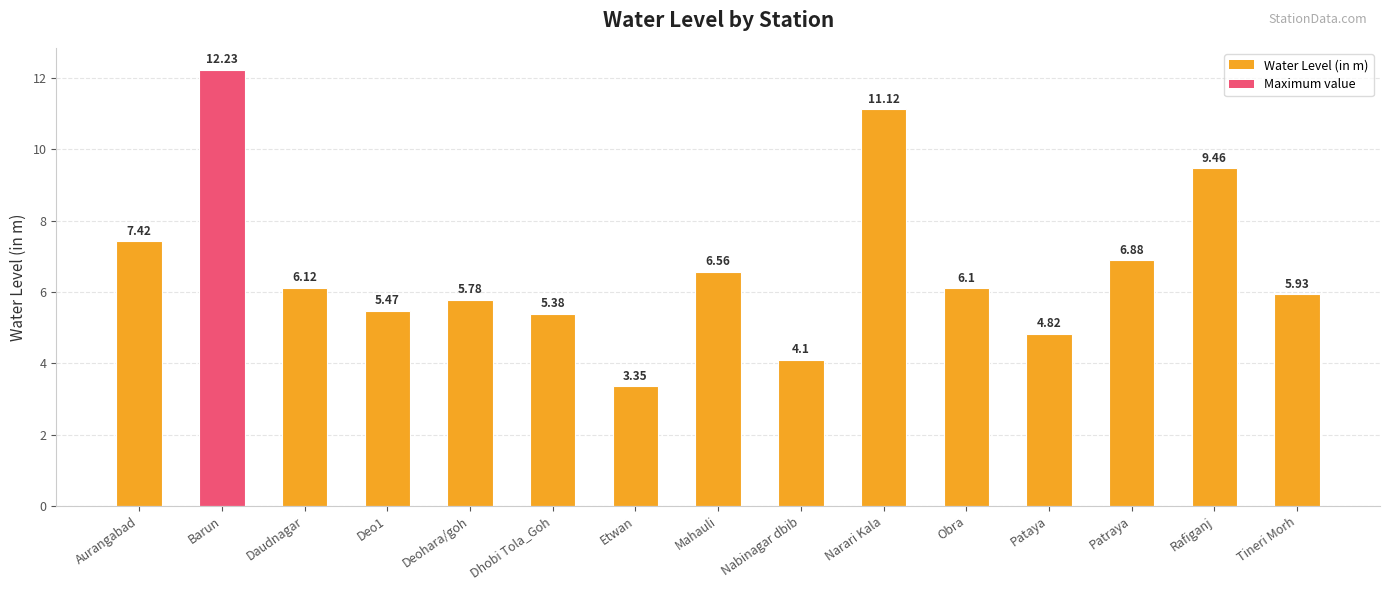

At which label is the value closest to 7?

Patraya